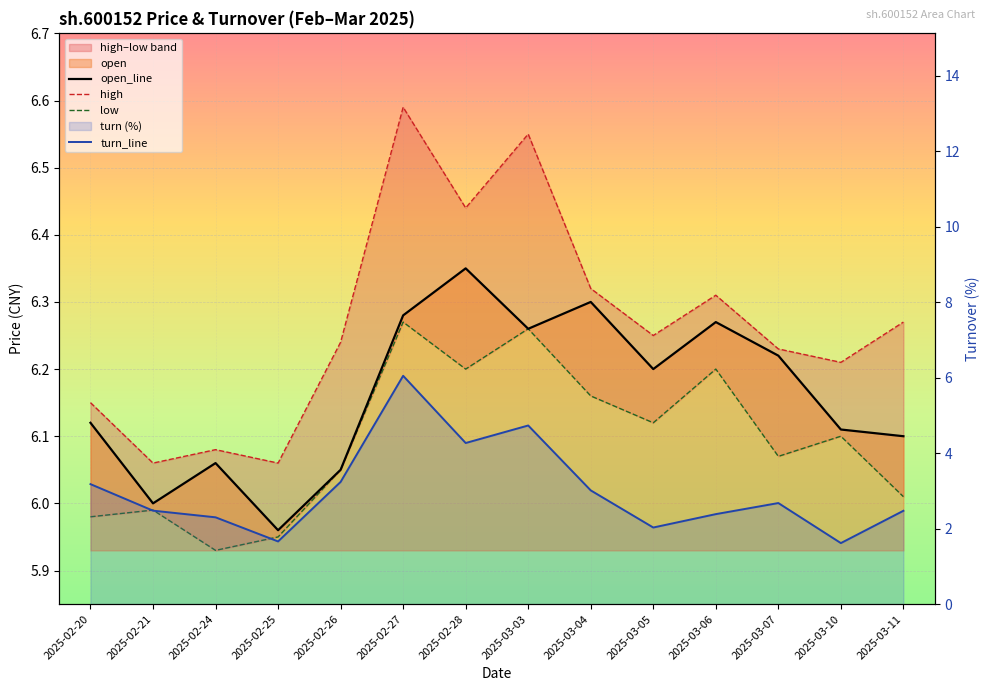

True or false: open_line and low intersect in this chart.

False